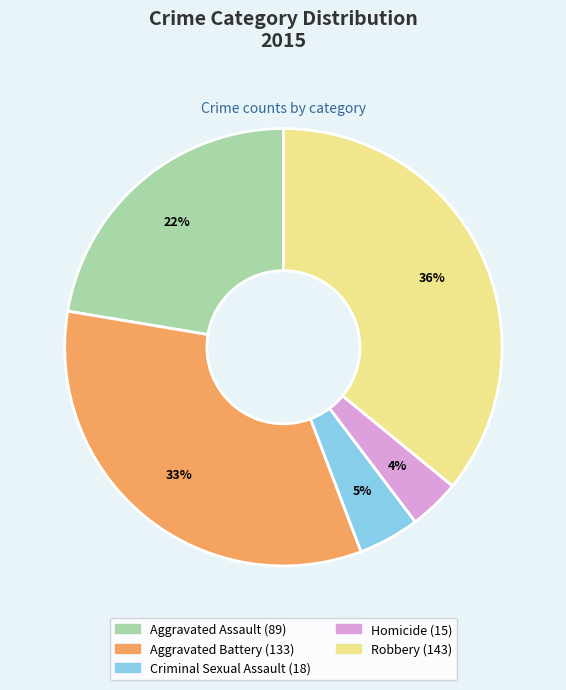

To the nearest percent, what portion does Homicide represent?

4%